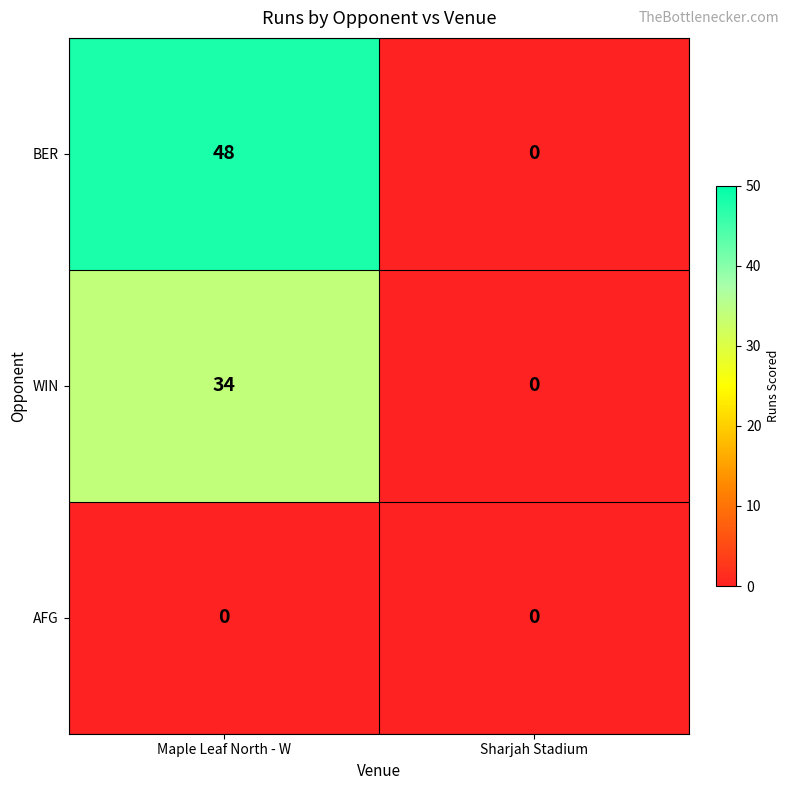

What is the sum of the BER values at Maple Leaf North - W and Sharjah Stadium?

48